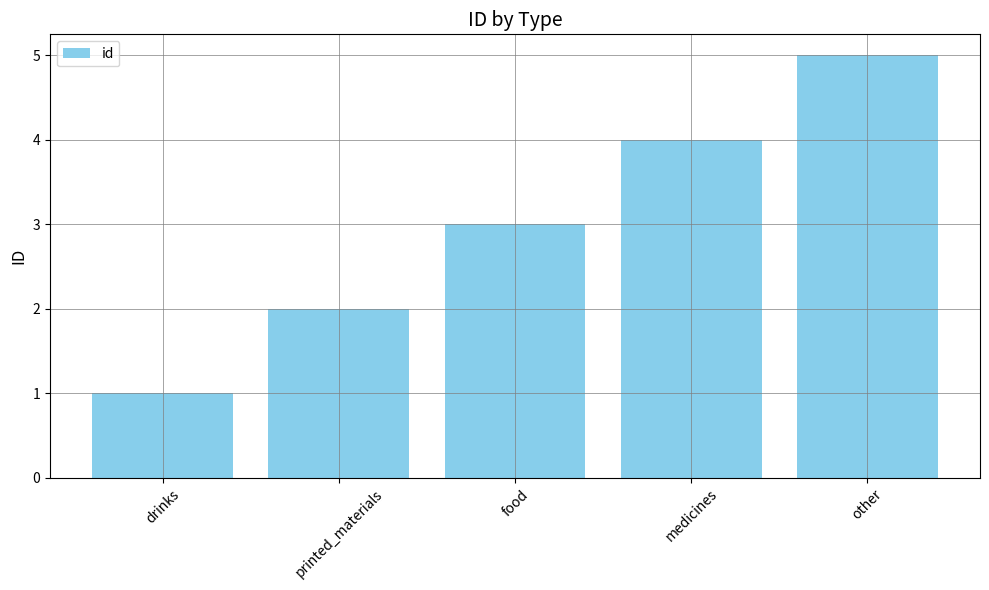

What is the label of the 2nd bar from the left?

printed_materials